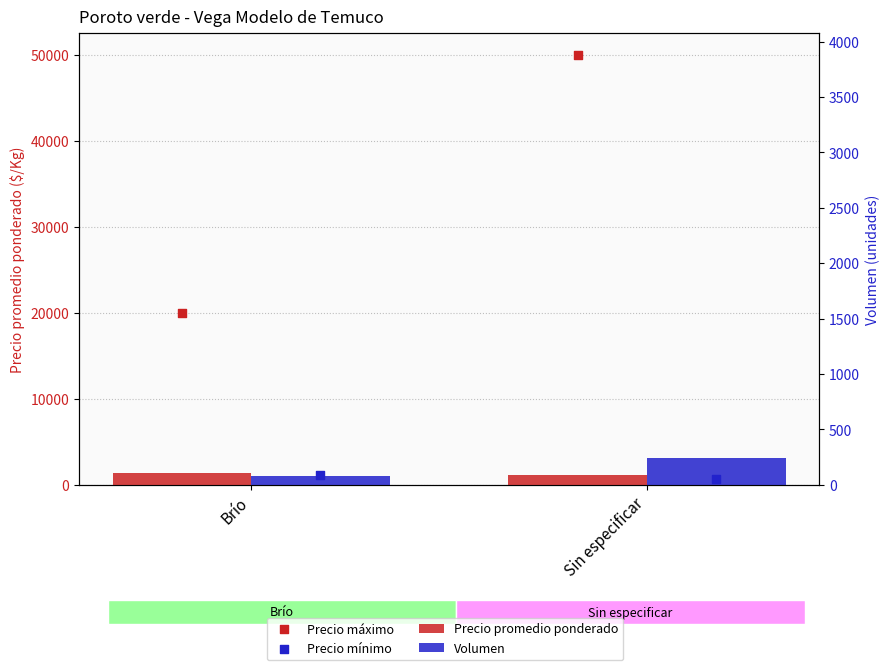

Which series reaches the minimum Y coordinate?

Precio mínimo